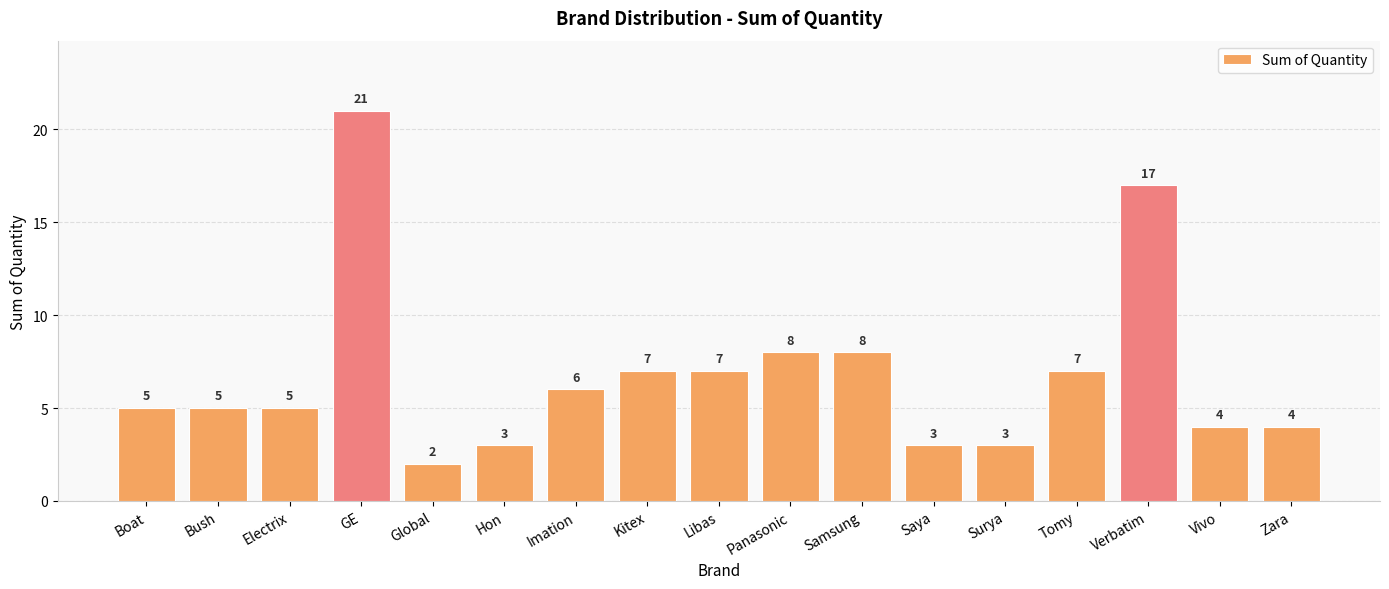

How many data points does each series have?

17